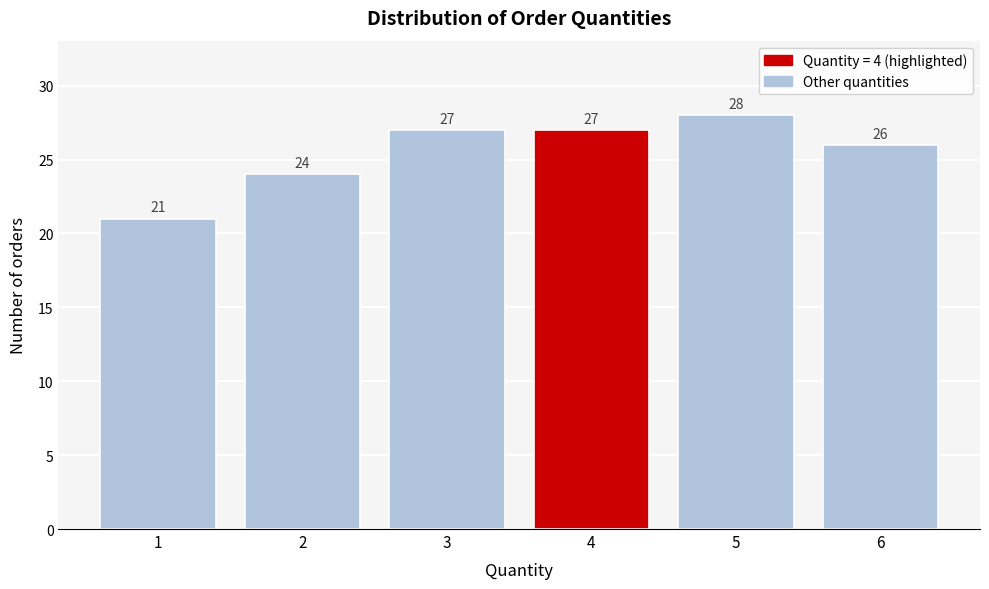

Reading right to left, what are all the values shown in this chart?

26	28	27	27	24	21